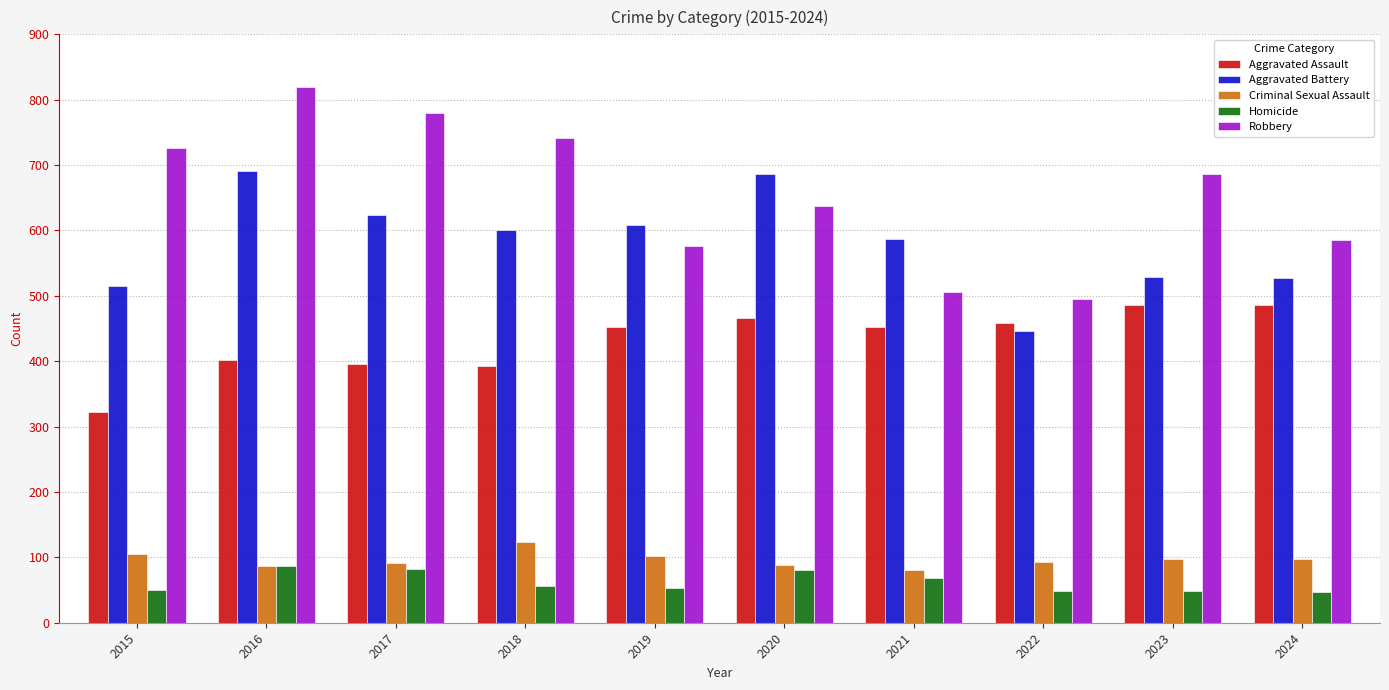

How many bars are there in total?

50